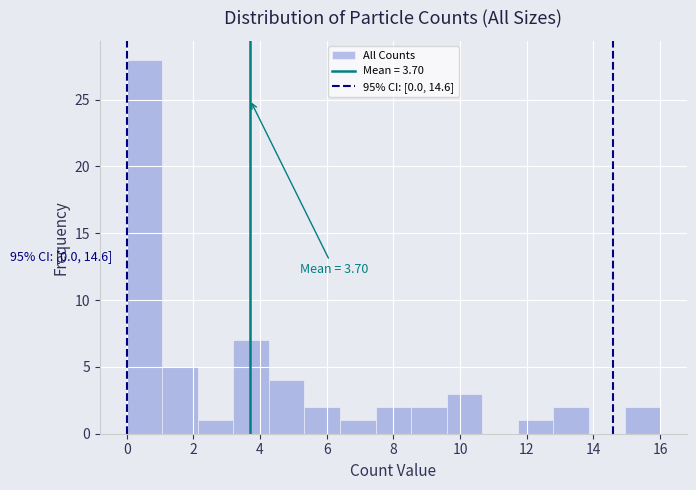

Over which range of the x-axis is the bar tallest?

0.0 to 1.0